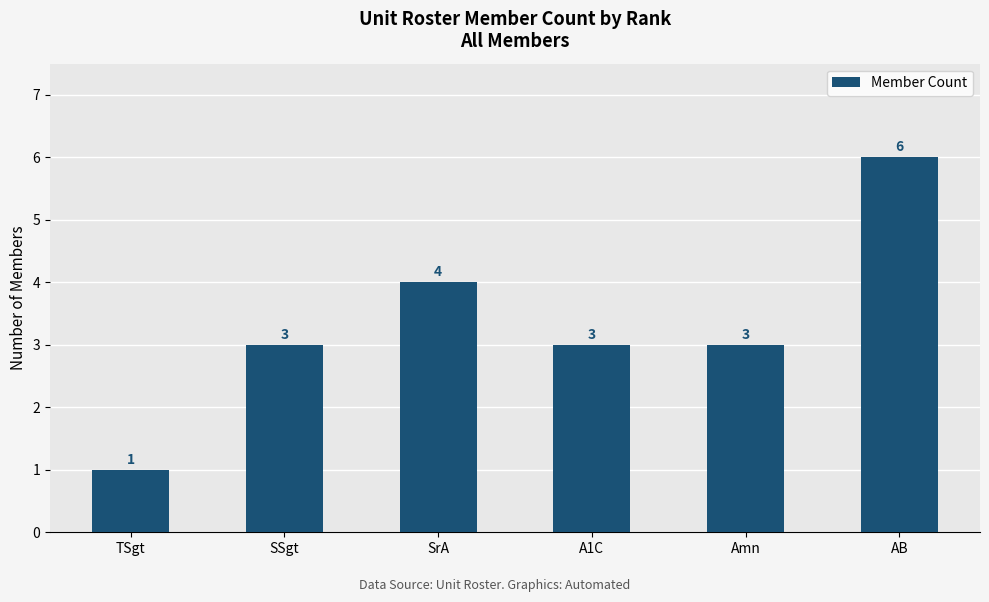

True or false: the data shows 1 at SrA.

False